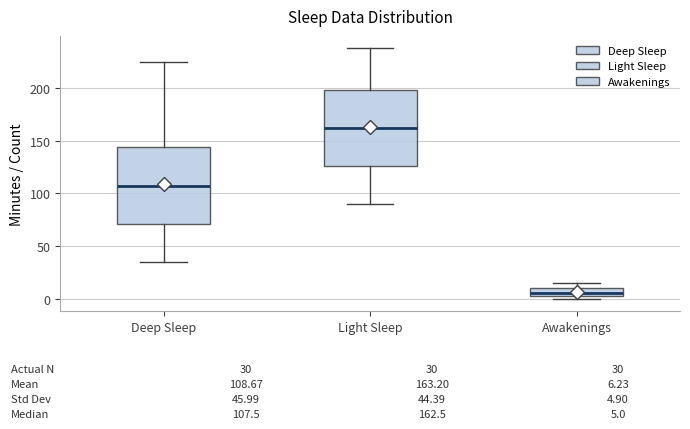

Which box has the lowest median line?

Awakenings